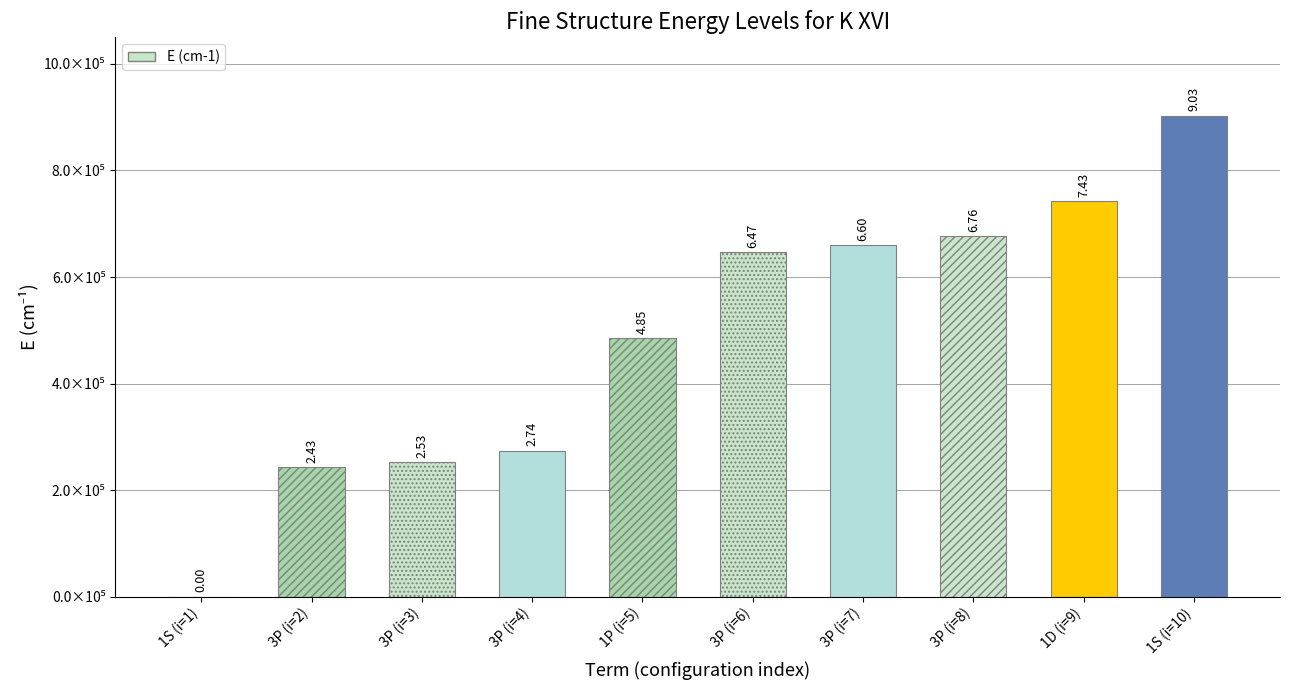

Are the bars horizontal?

No